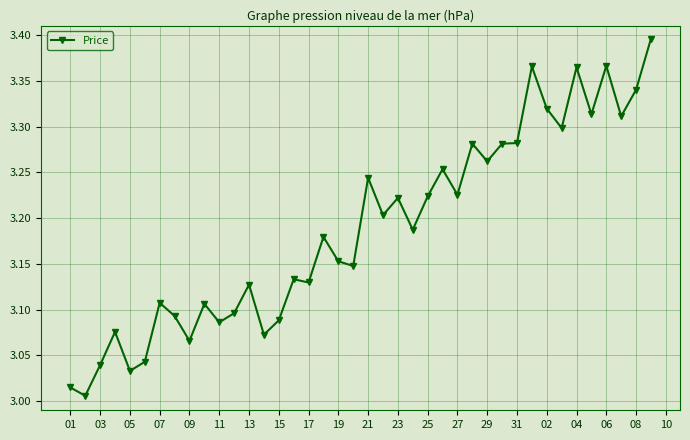

What is the sum of all values?

127.5